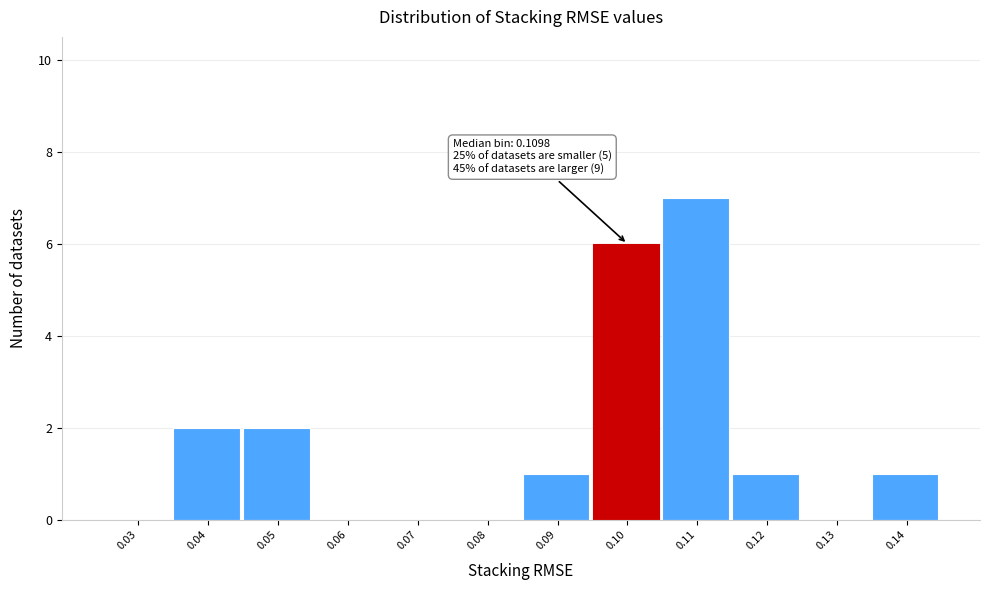

Reading right to left, what are all the values shown in this chart?

0.14=1	0.13=0	0.12=1	0.11=7	0.10=6	0.09=1	0.08=0	0.07=0	0.06=0	0.05=2	0.04=2	0.03=0